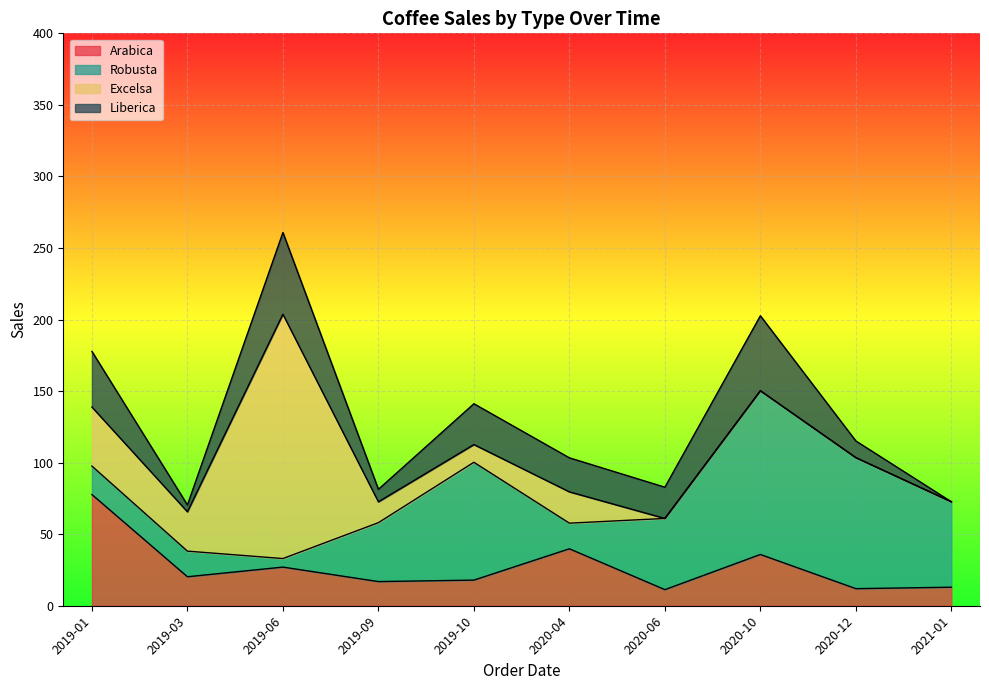

What value does the Robusta series have at 2020-06?

49.8